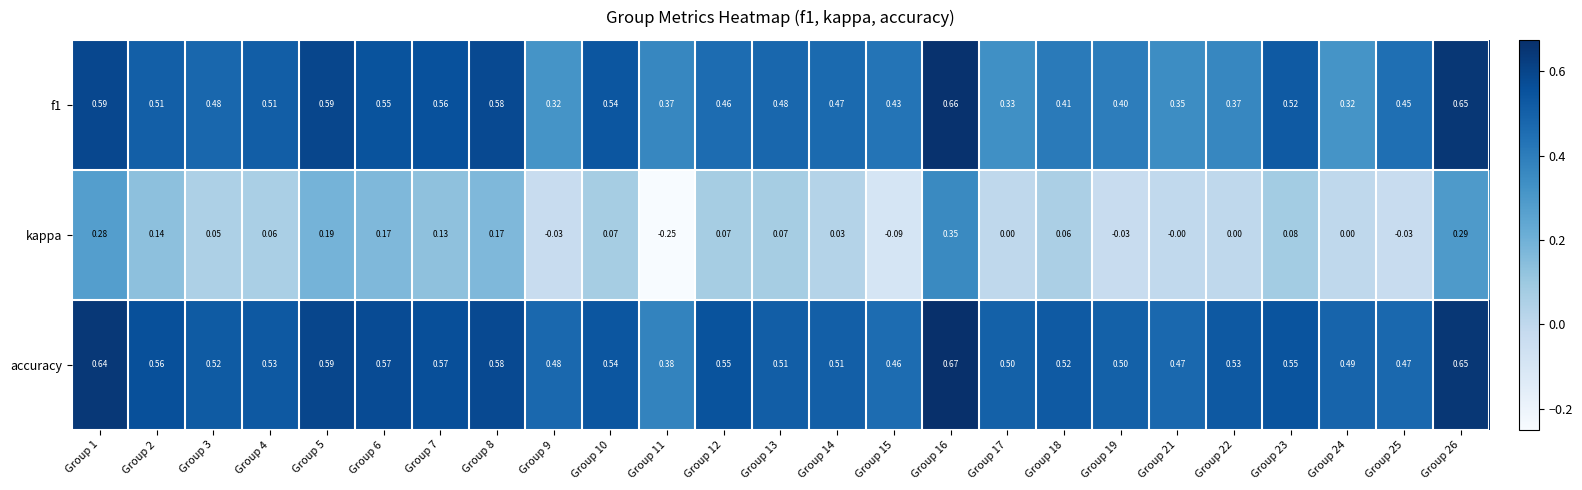

What is the total value across all series at Group 21?

0.8